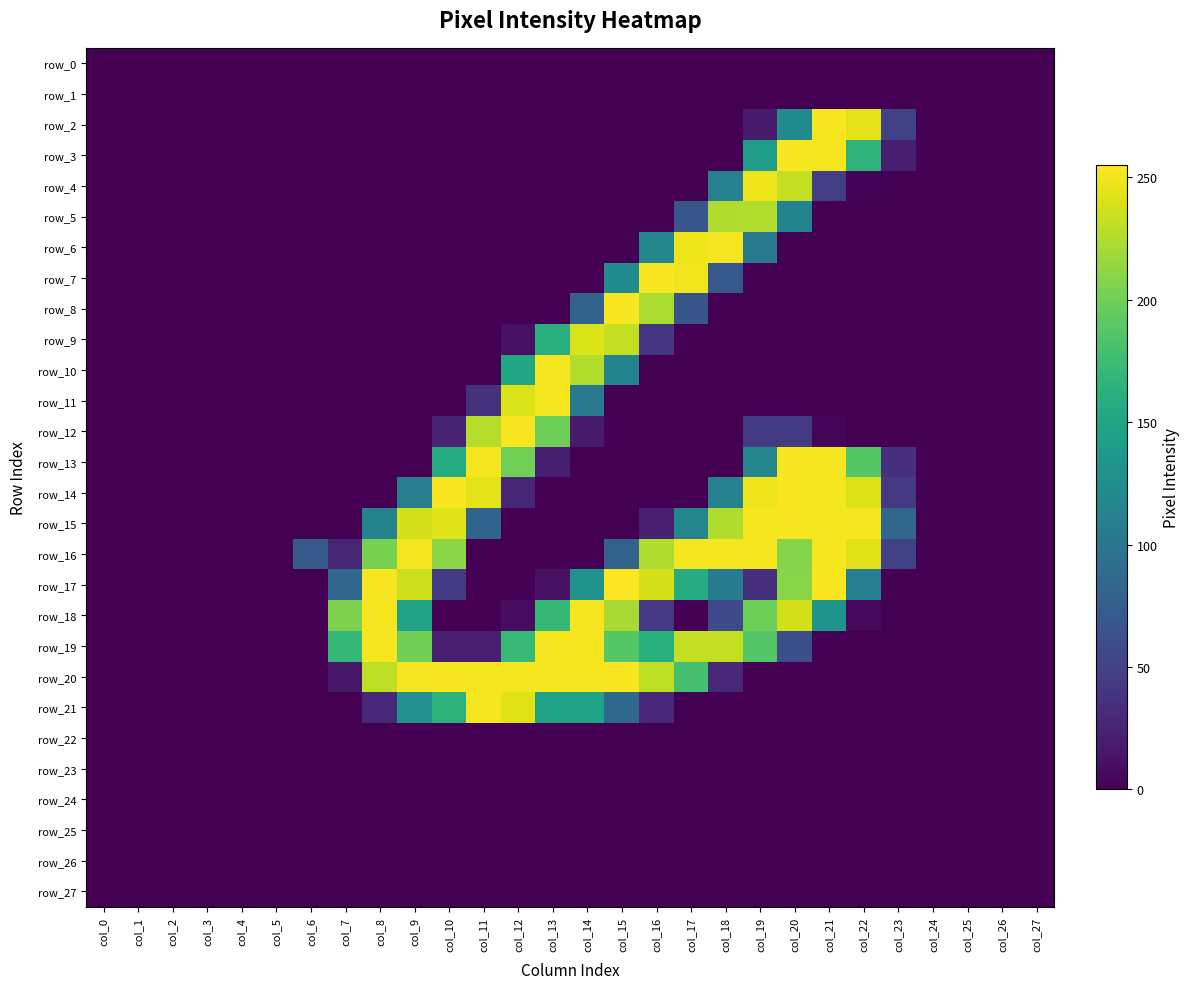

At which category is the sum across all series the highest?

col_20